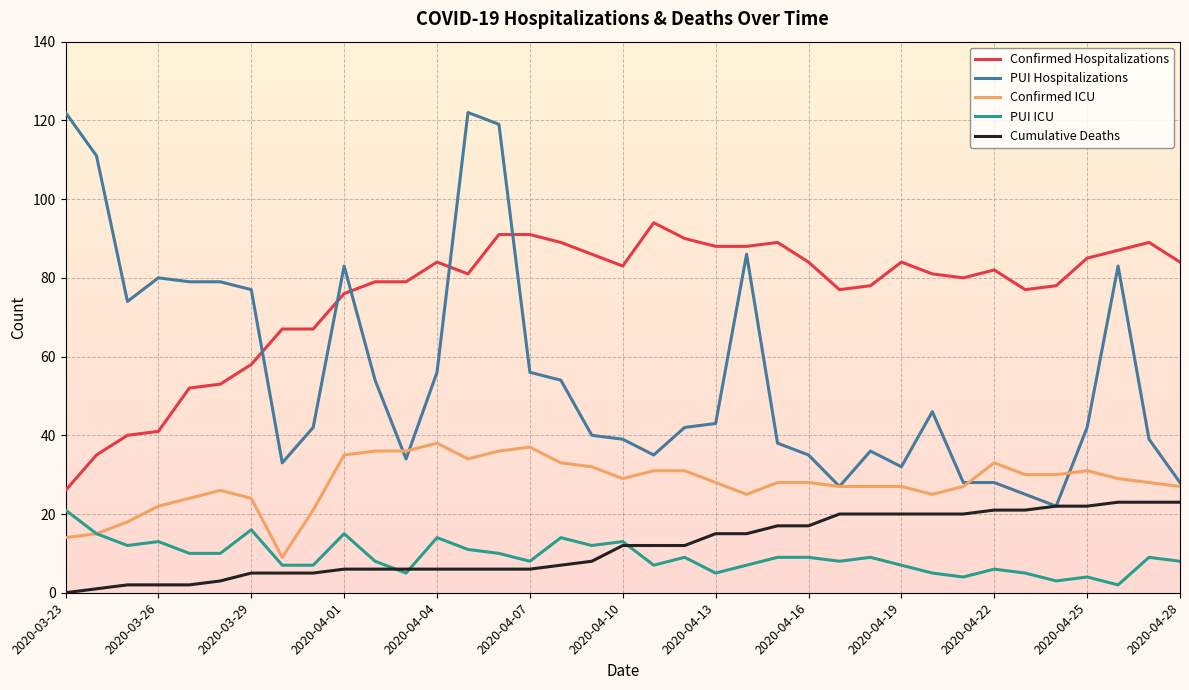

What are all the series names shown in the legend?

Confirmed Hospitalizations, PUI Hospitalizations, Confirmed ICU, PUI ICU, Cumulative Deaths